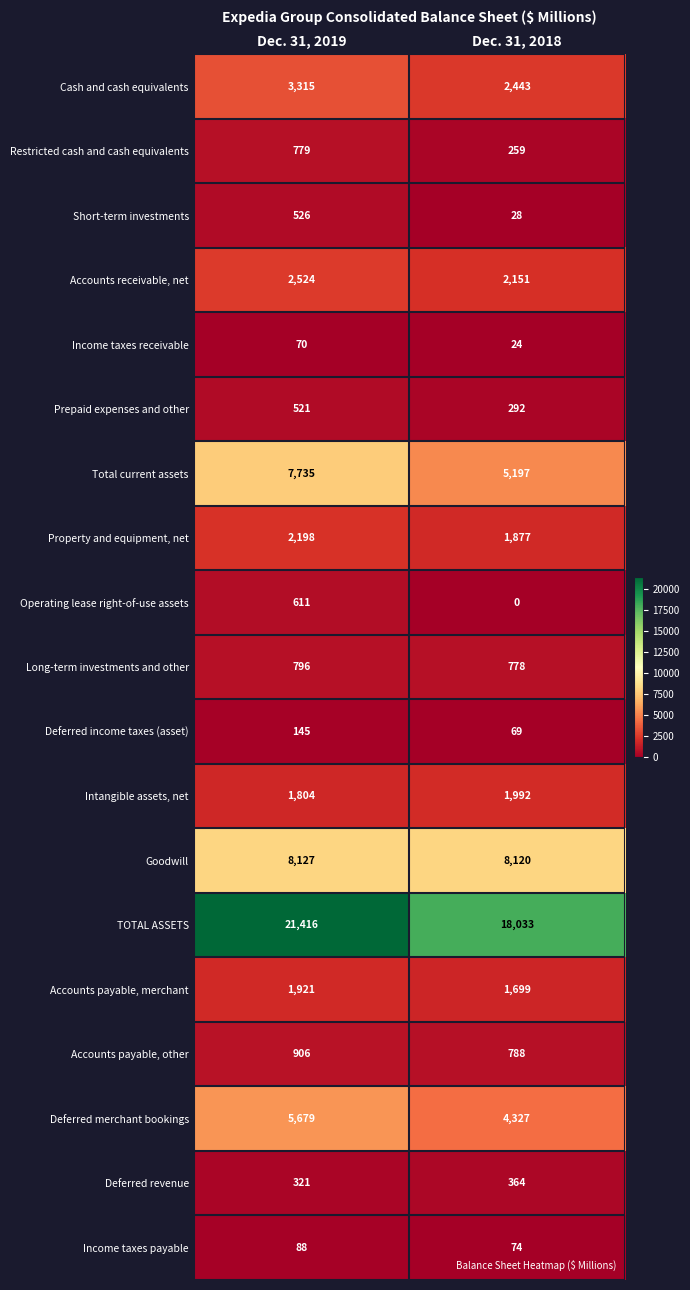

Where is Accounts receivable, net nearest to the value 2337?

Dec. 31, 2018